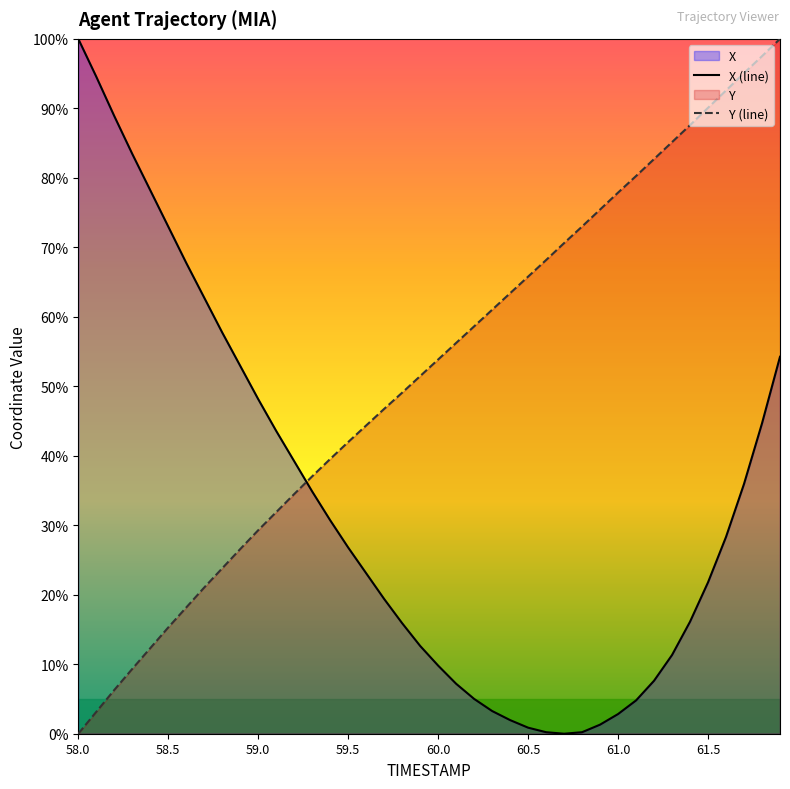

Between 59.5 and 61.5, which series saw the biggest shift?

Y (line)